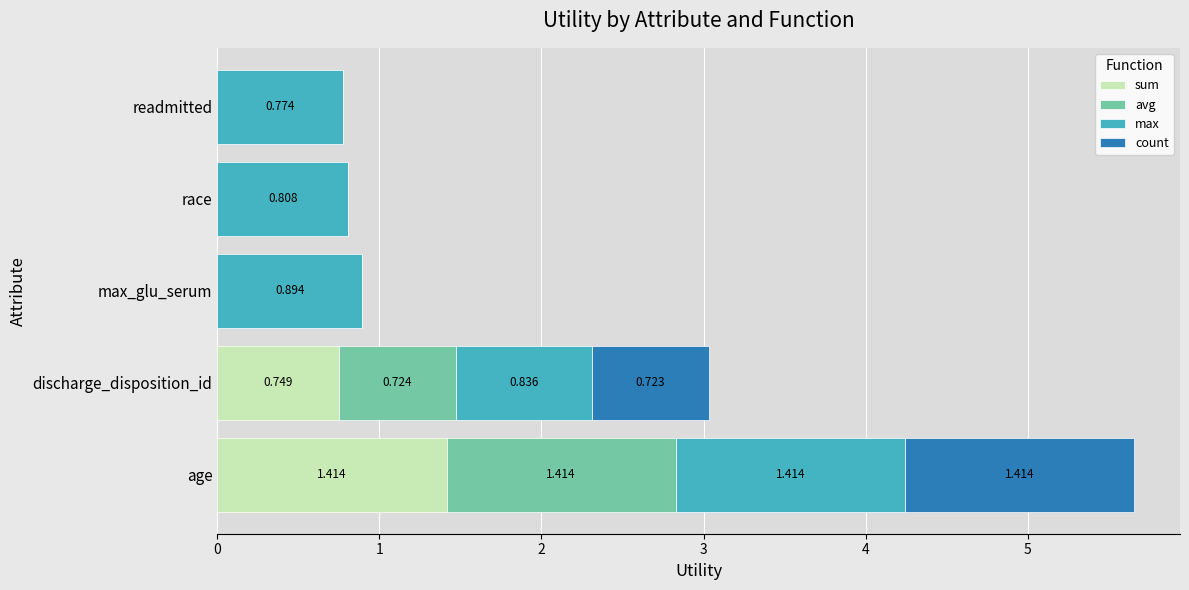

At which label does sum reach its peak?

age